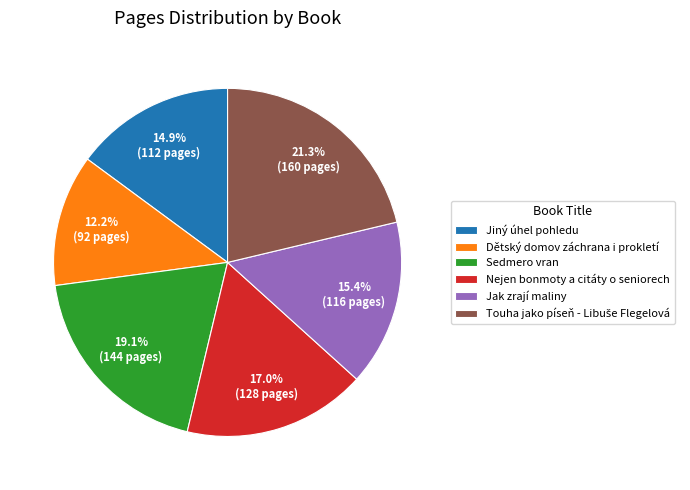

Between Jak zrají maliny and Dětský domov záchrana i prokletí, which is larger?

Jak zrají maliny